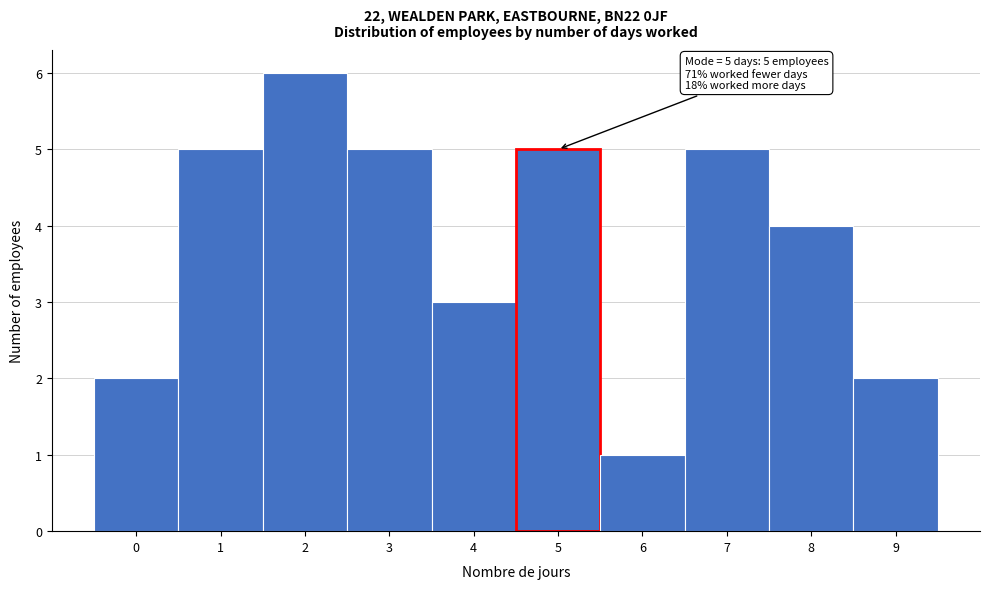

Over which range of the x-axis is the bar tallest?

1.5 to 2.5